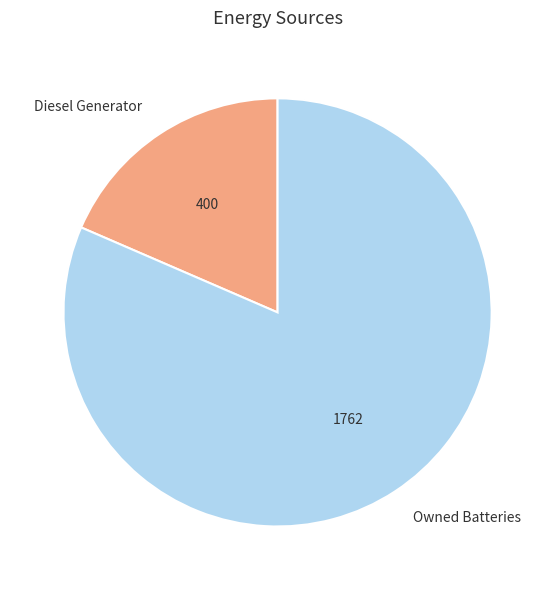

Is there a majority slice in this chart?

Yes